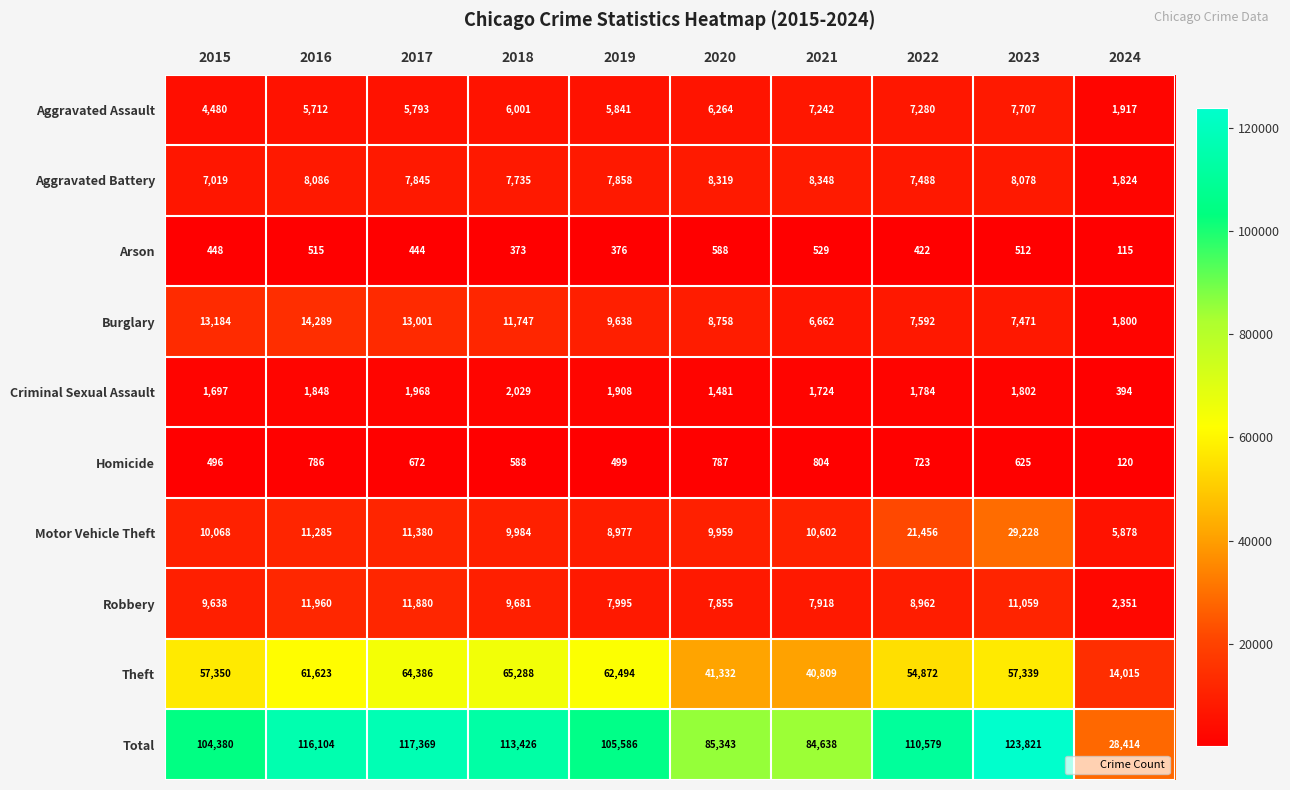

List the labels in order of Criminal Sexual Assault value, largest first.

2018, 2017, 2019, 2016, 2023, 2022, 2021, 2015, 2020, 2024